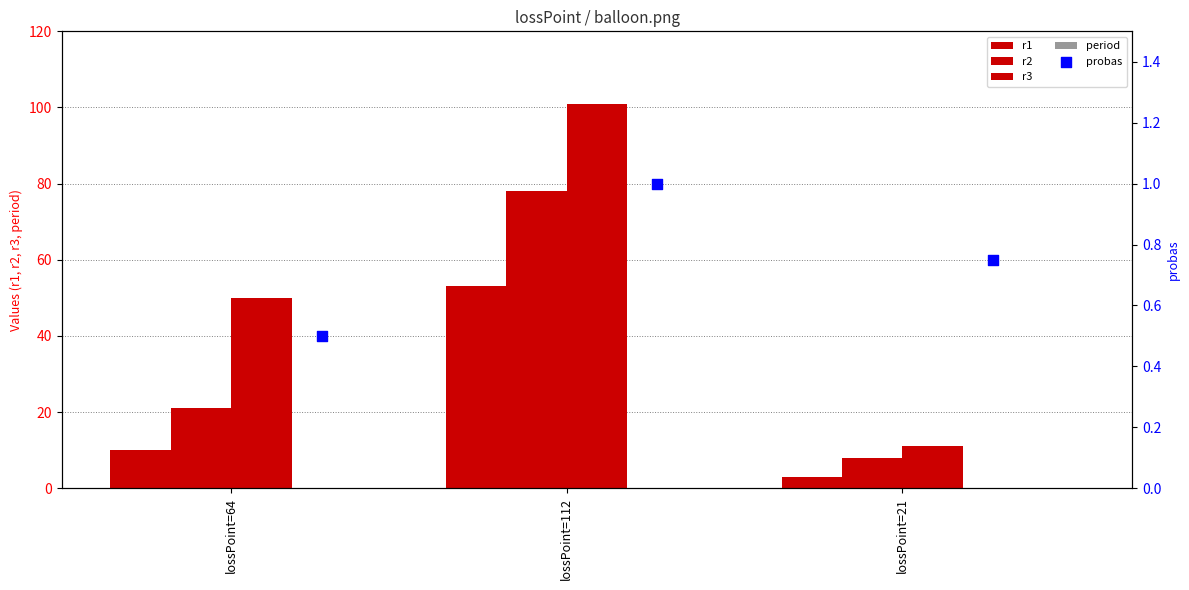

Which series reaches the maximum Y coordinate?

r3